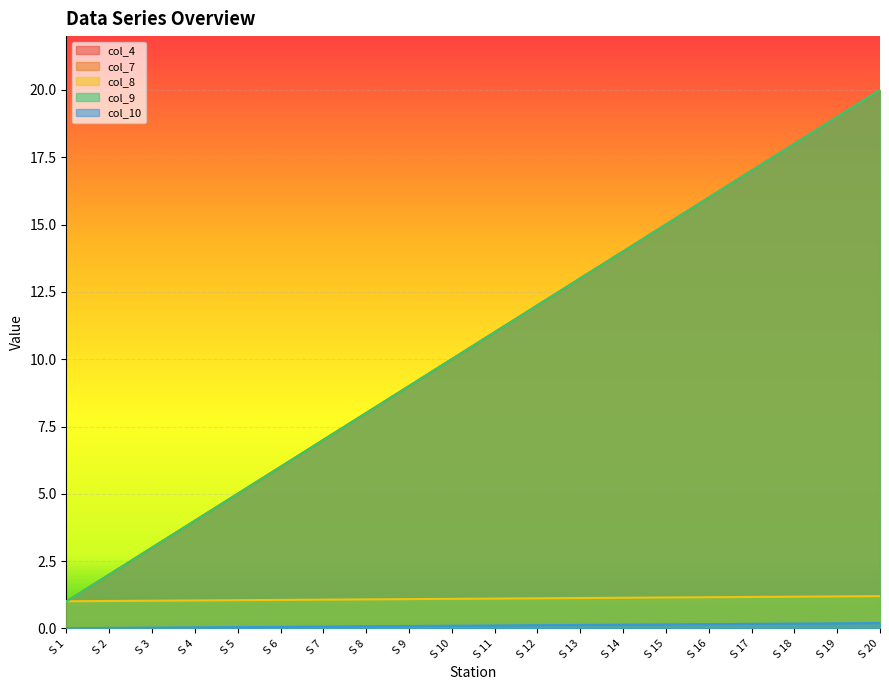

Which series has the largest total across all categories?

col_4